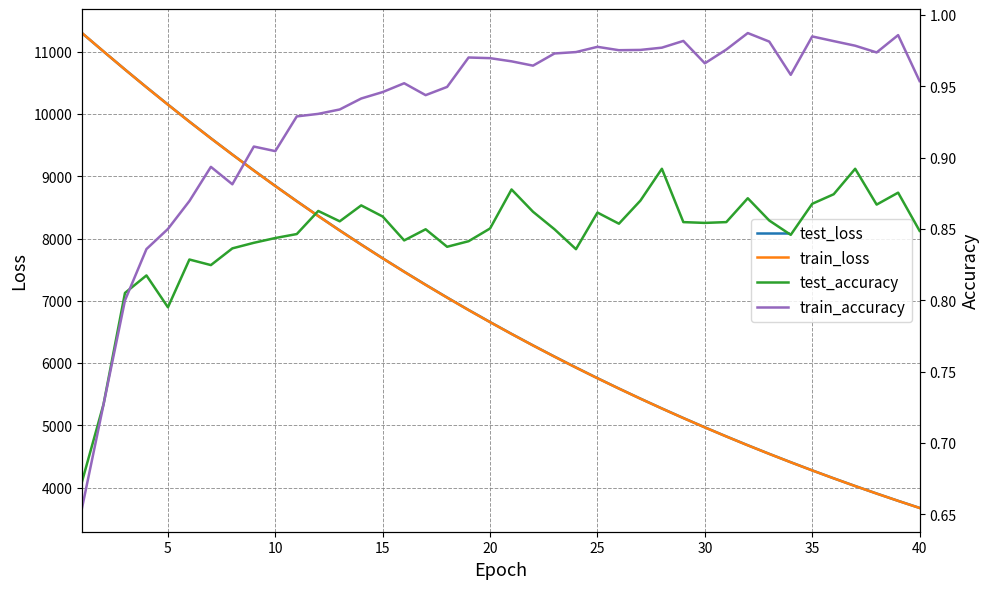

How many series are shown in this chart?

4